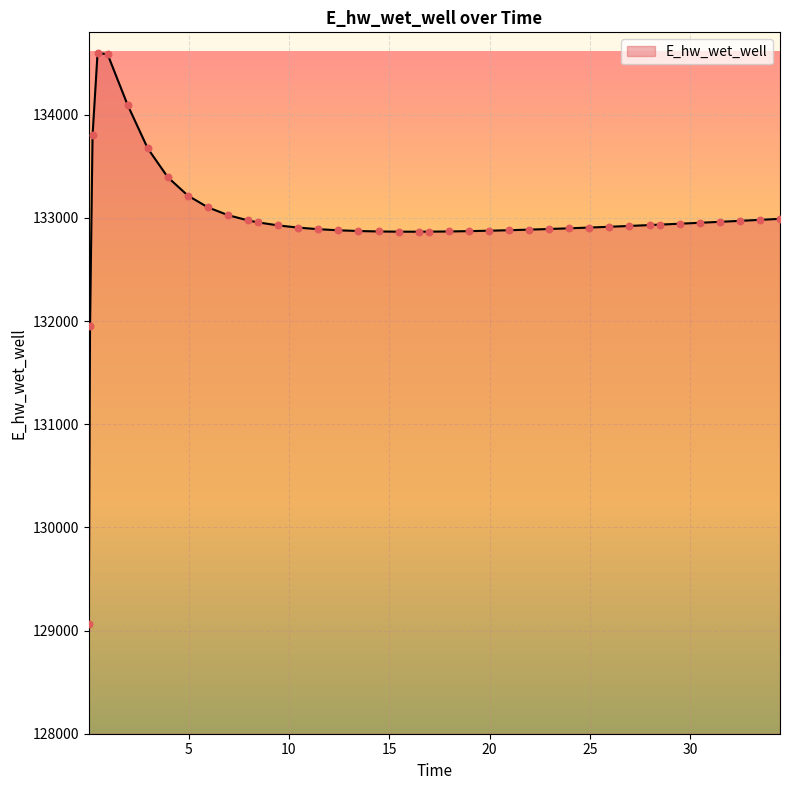

What is the maximum value shown in the chart?

134599.8